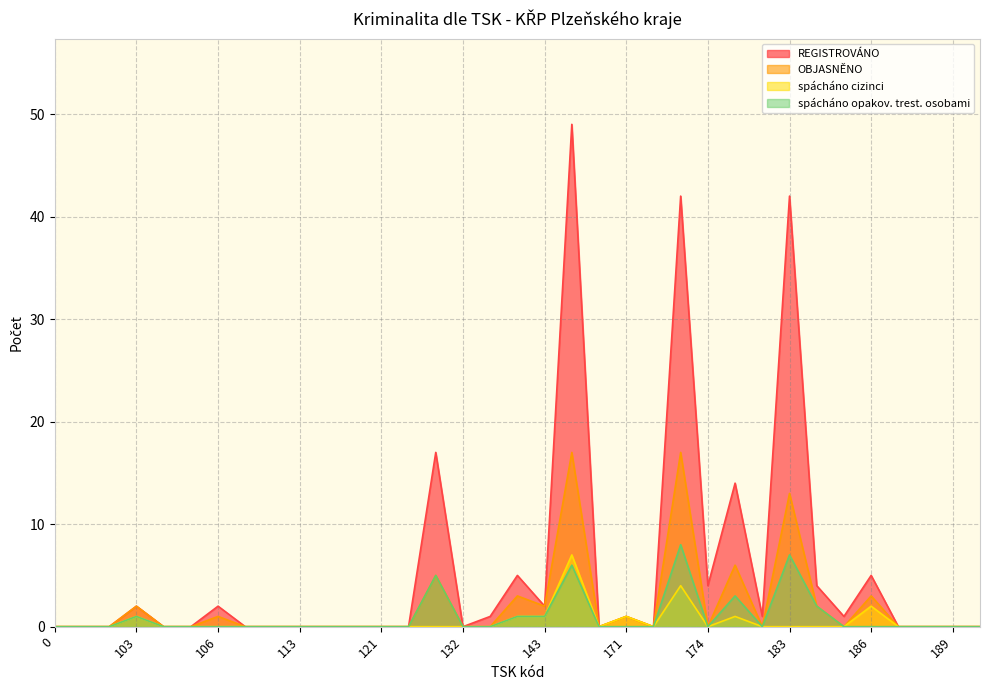

At 112, list the series in order from smallest to largest.

REGISTROVÁNO, OBJASNĚNO, spácháno cizinci, spácháno opakov. trest. osobami